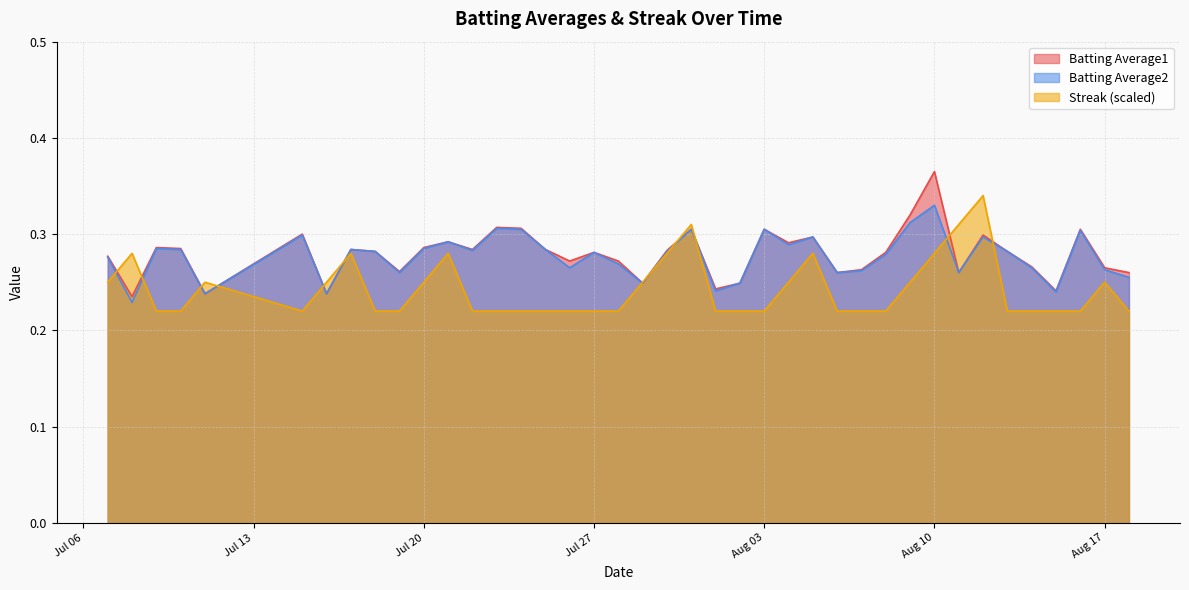

The value of Batting Average1 at Aug 17 is 0.1. True or false?

False